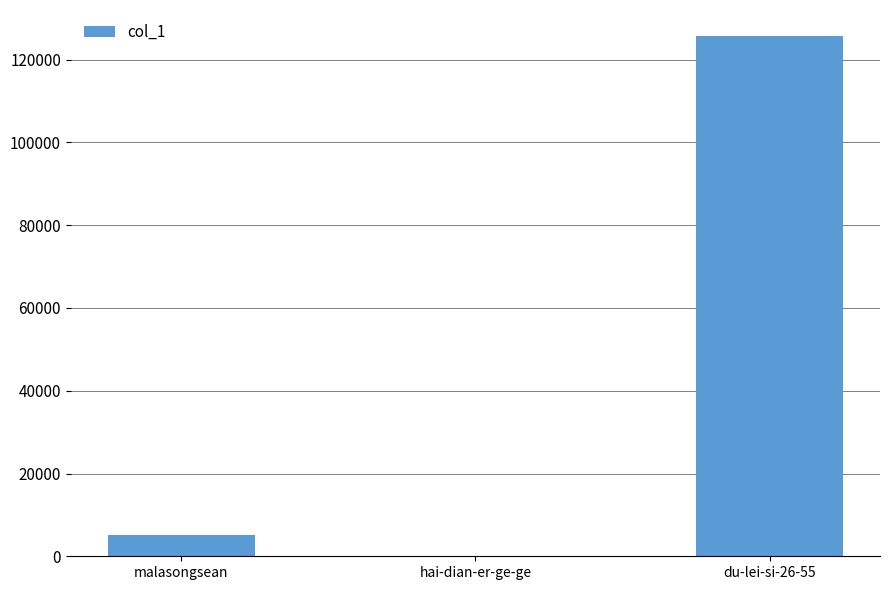

How many series are shown in this chart?

1